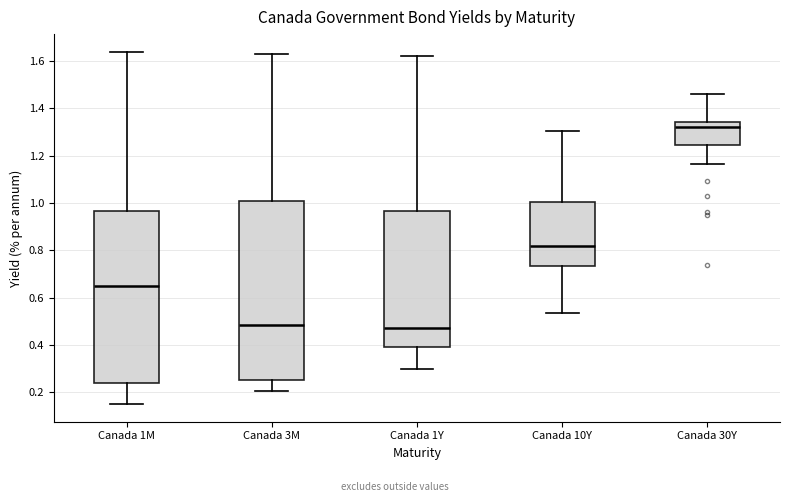

Where is the lower edge of the box for Canada 1Y on the y-axis? The values are not printed on the chart, so give them approximately, as read against the axis.

0.40